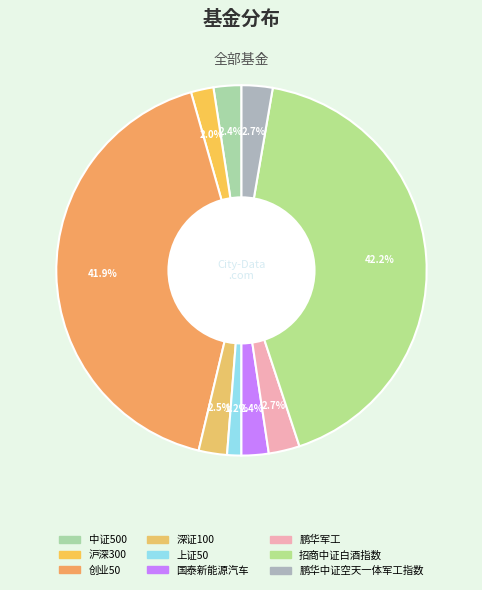

To the nearest percent, what portion does 鹏华军工 represent?

3%